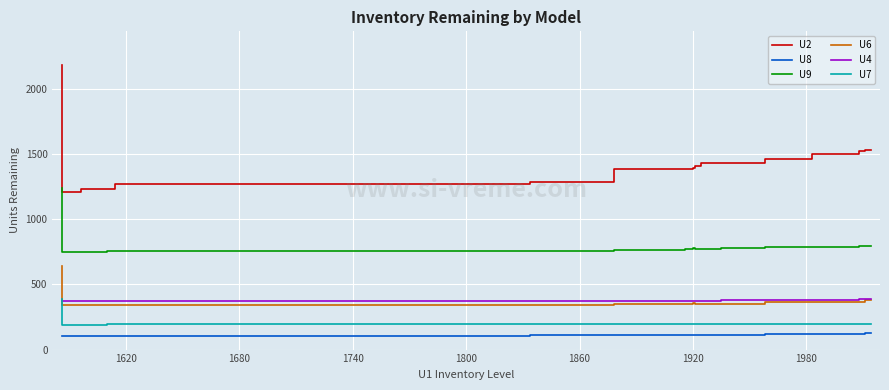

What is the lowest value of the U7 series?

192